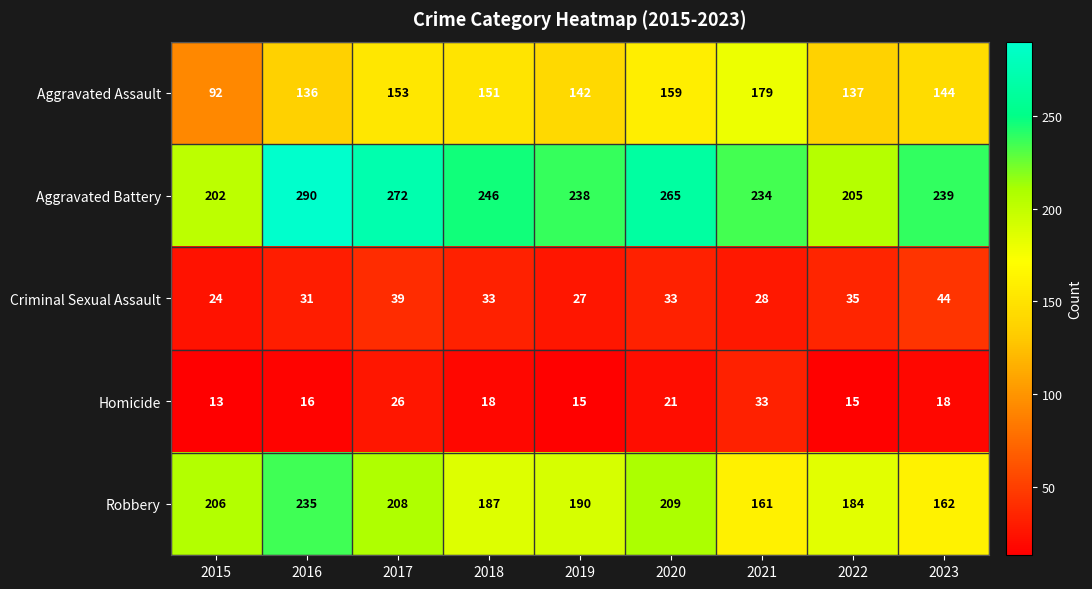

The value of Aggravated Assault at 2017 is 153. True or false?

True